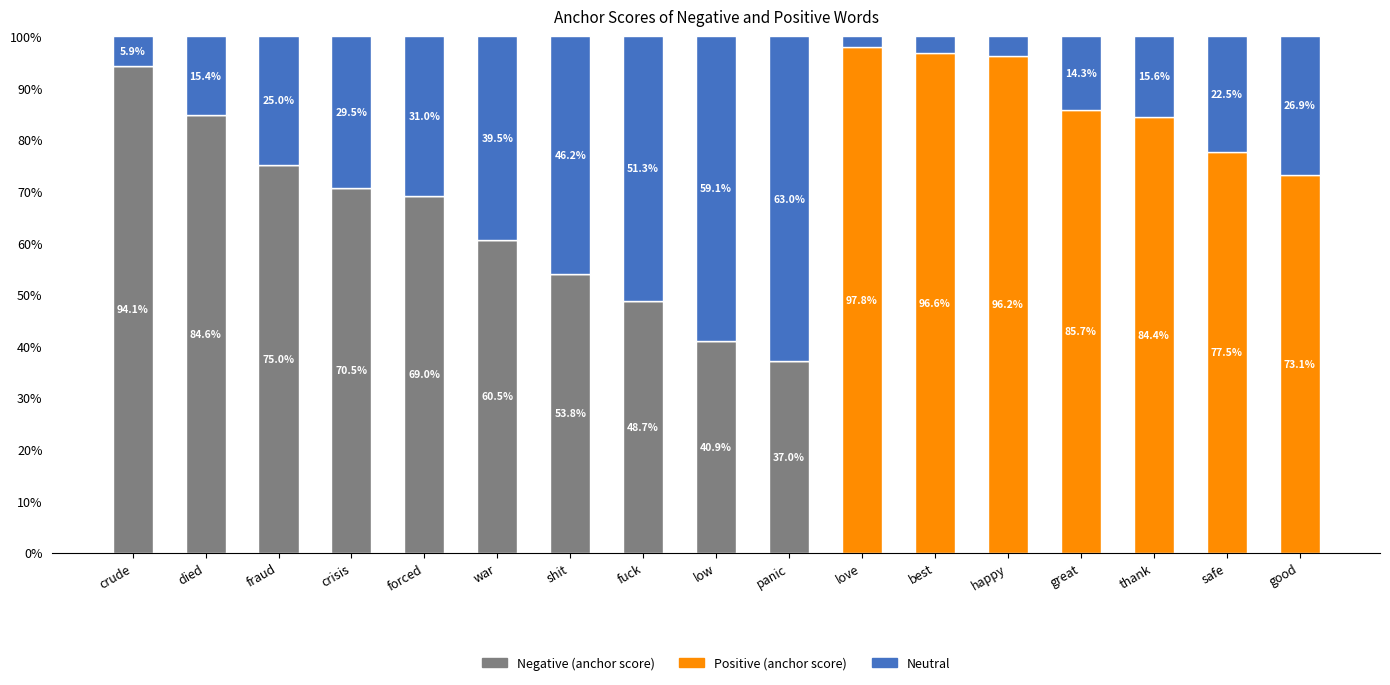

What is the total value across all series at happy?

100.0